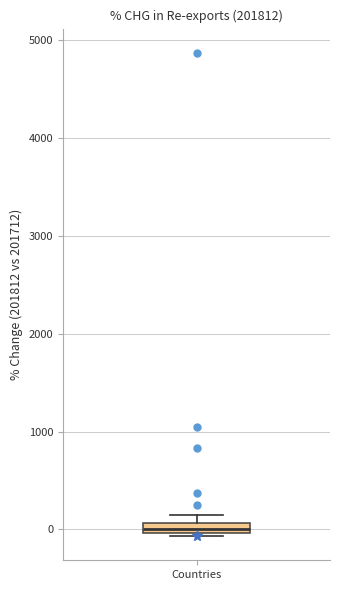

Where is the upper edge of the box for Countries on the y-axis? The values are not printed on the chart, so give them approximately, as read against the axis.

100